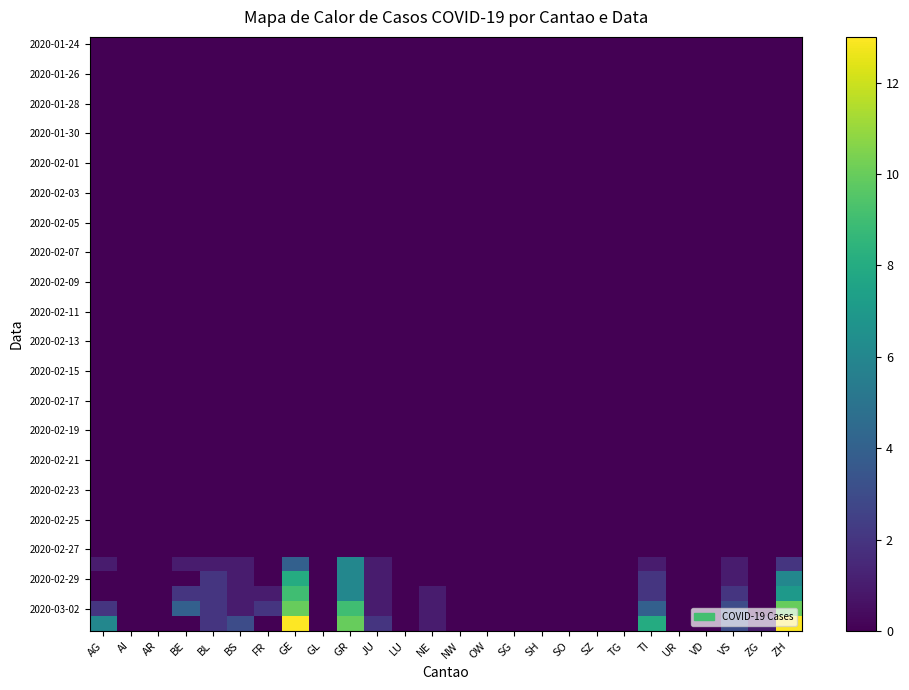

Between SO and UR, which is larger?

SO